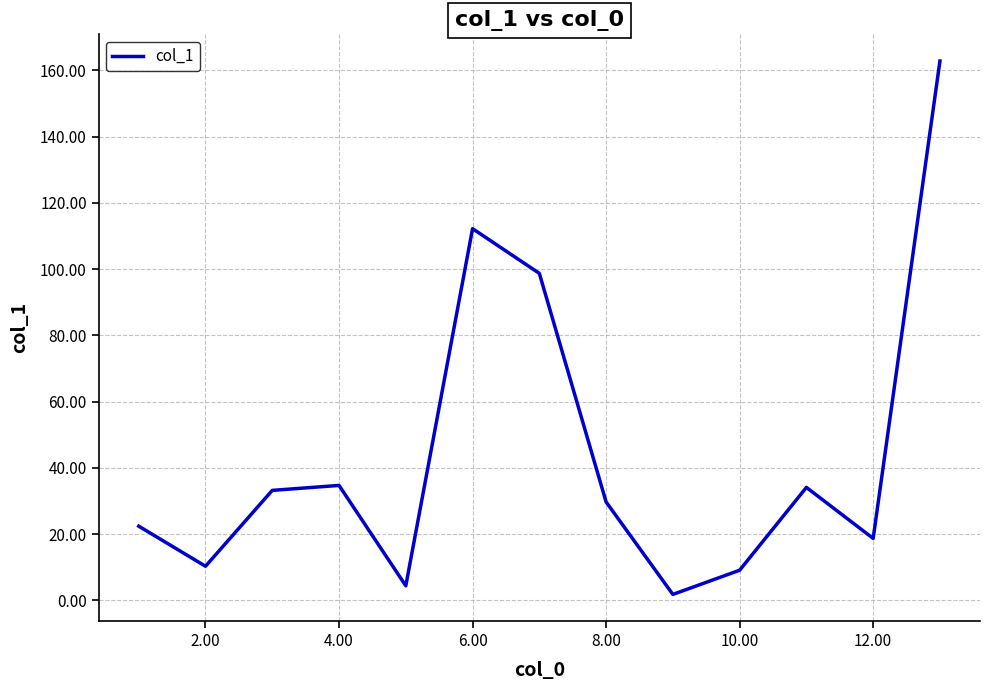

What is the difference between the second highest and second lowest values?

107.8